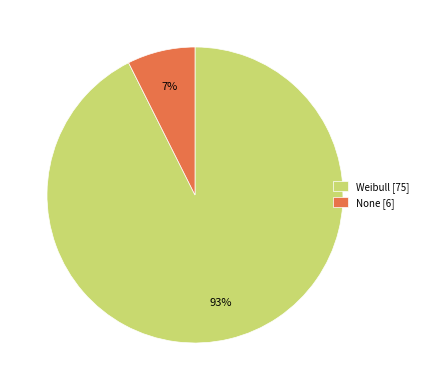

Do Weibull [75] and None [6] together represent more than half of the pie?

Yes